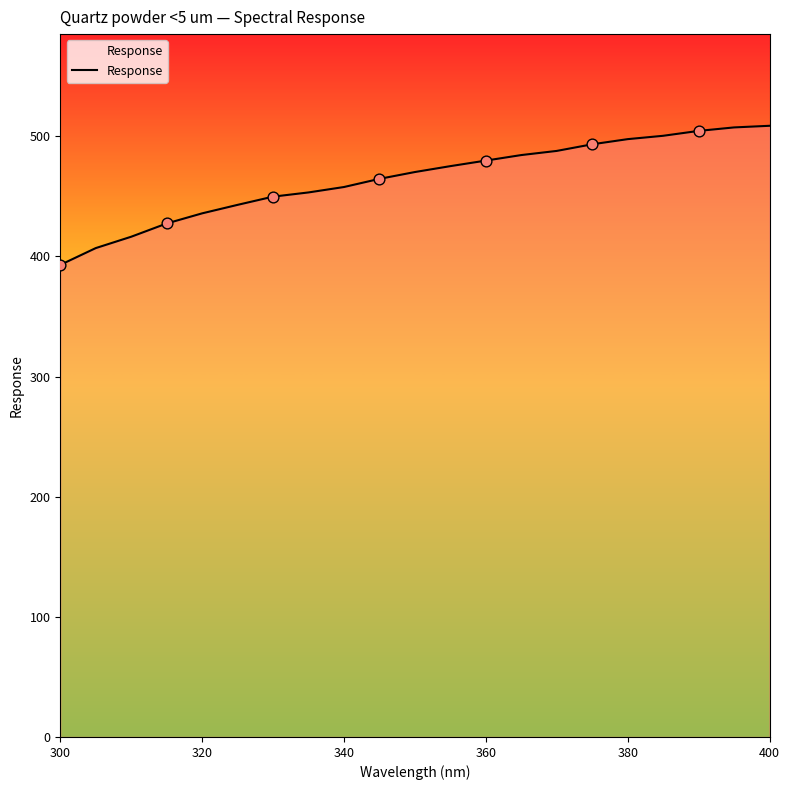

What is the difference between the maximum and minimum values?

115.8